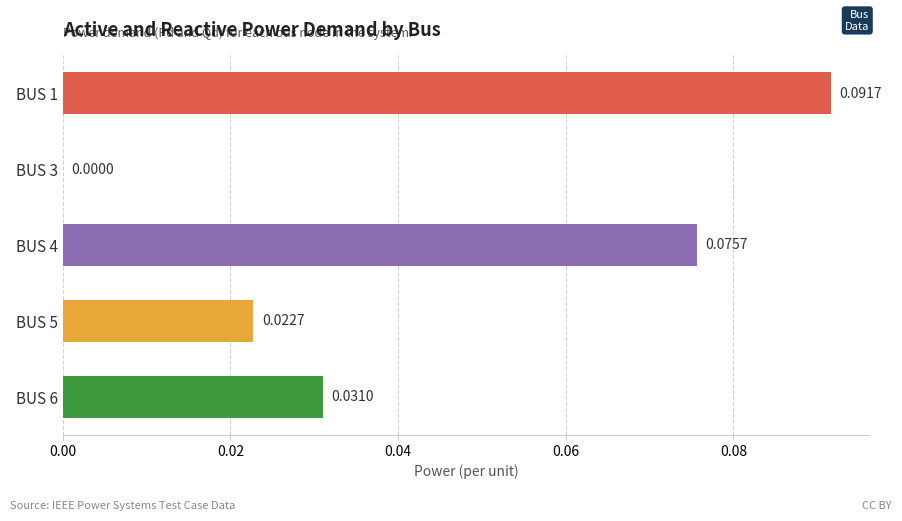

Between BUS 4 and BUS 5, which is larger?

BUS 4